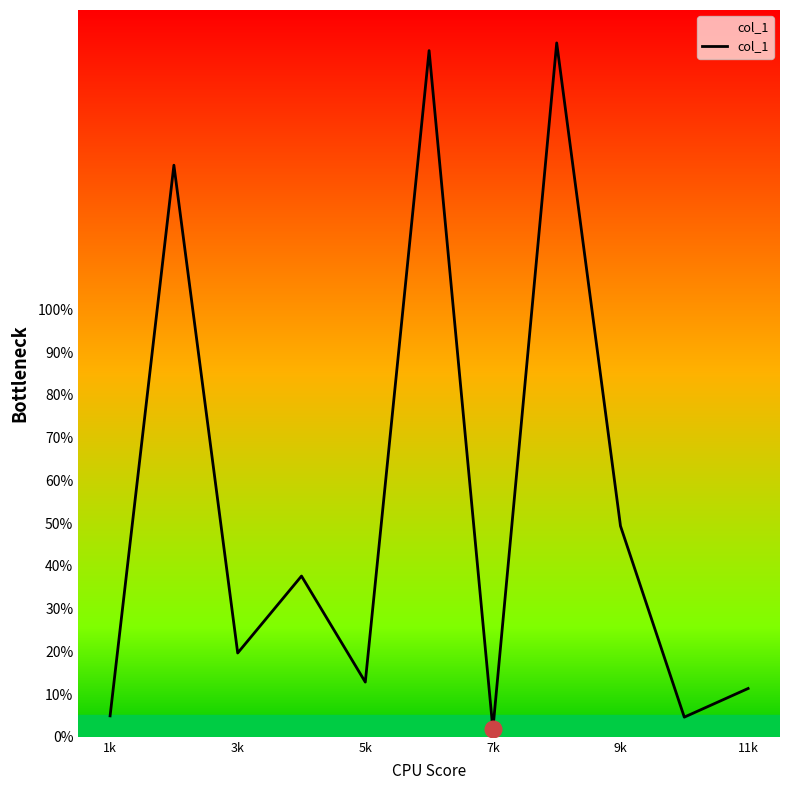

Is it true that the value at 9k is 49.3?

True